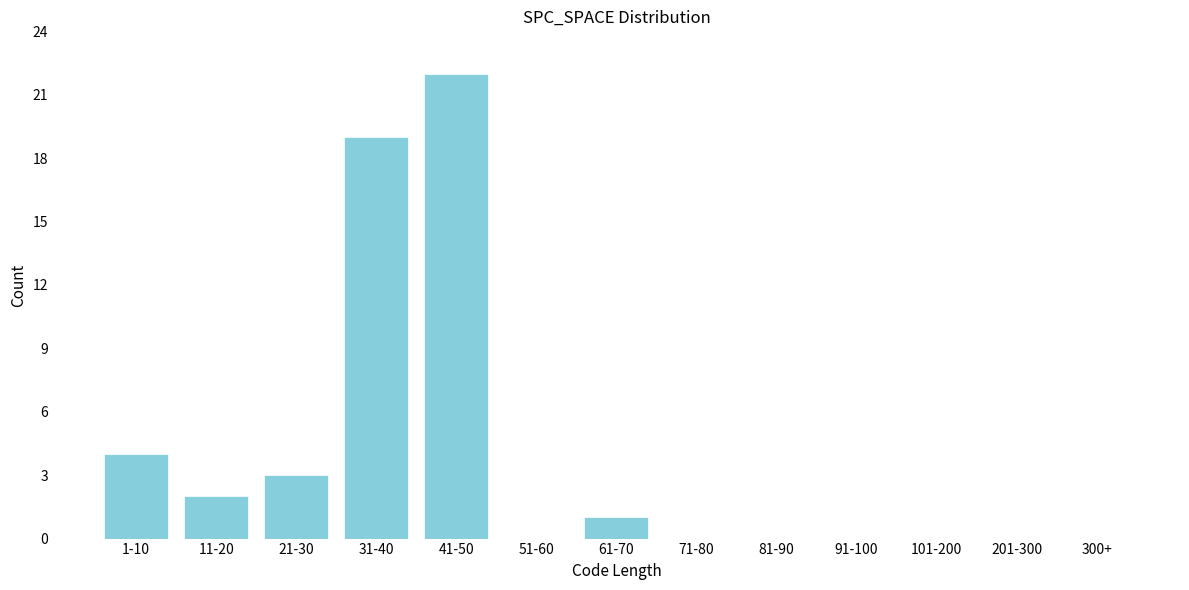

Reading right to left, list all the values displayed in this chart.

300+=0	201-300=0	101-200=0	91-100=0	81-90=0	71-80=0	61-70=1	51-60=0	41-50=22	31-40=19	21-30=3	11-20=2	1-10=4